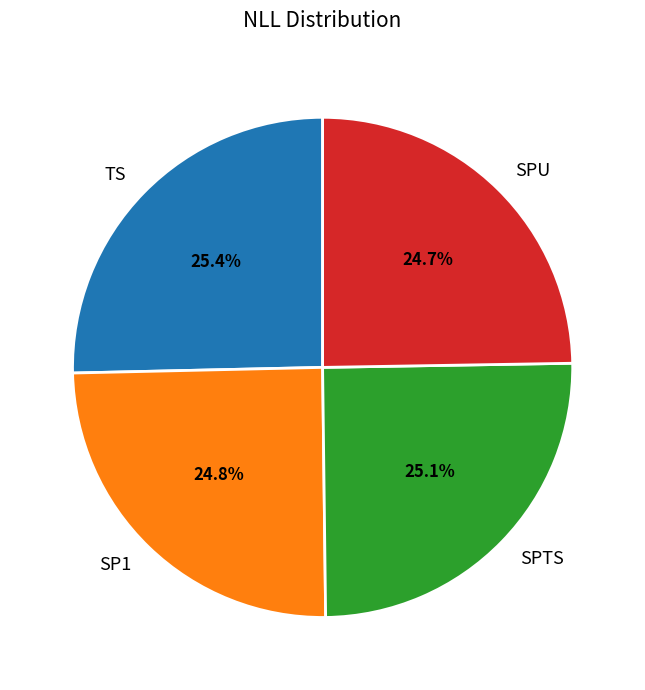

Does TS account for over 50% of the chart?

No